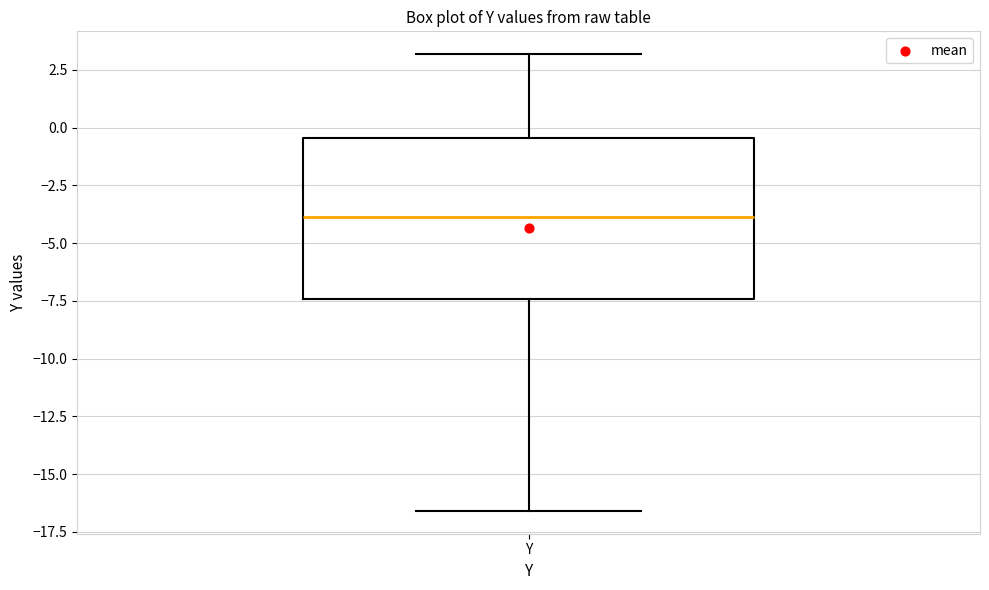

Read this box plot against the y-axis: the position of the median line, the range covered by the box, and the ends of both whiskers. The values are not printed on the chart, so give them approximately, as read against the axis.

median -4.0, box -7.5 to -0.5, whiskers -16.5 to 3.0